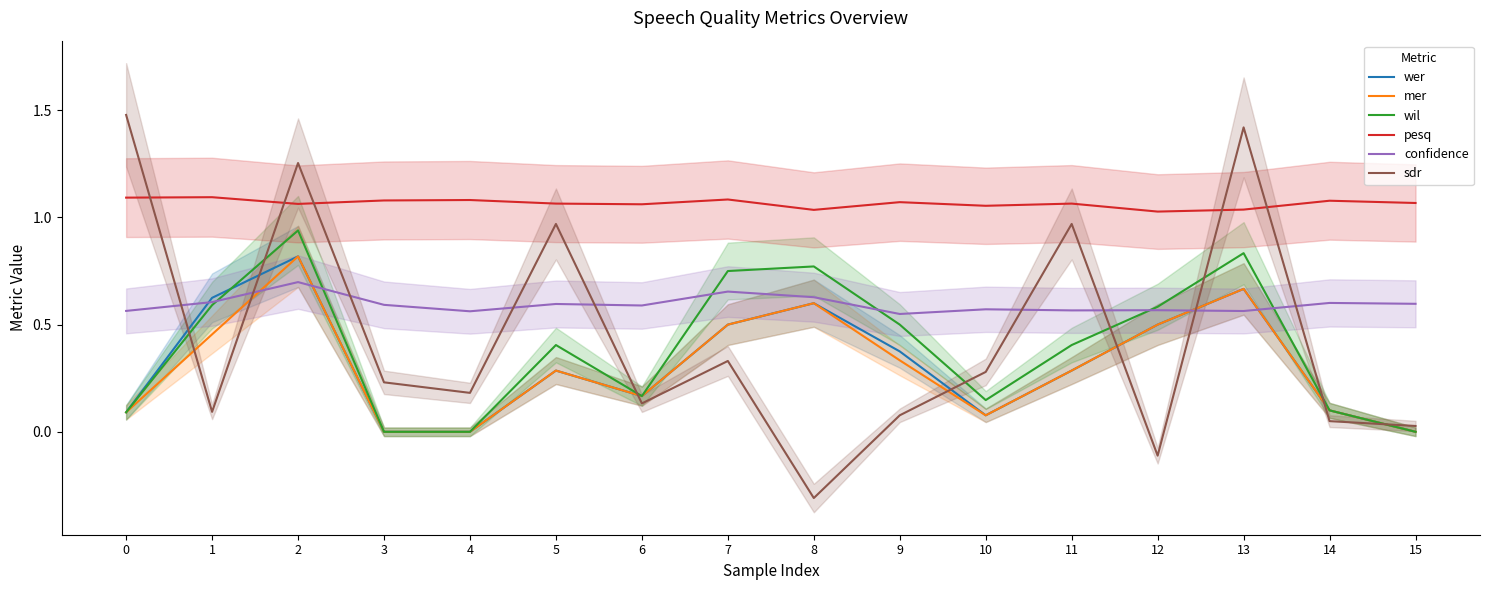

What are all the series names shown in the legend?

wer, mer, wil, pesq, confidence, sdr